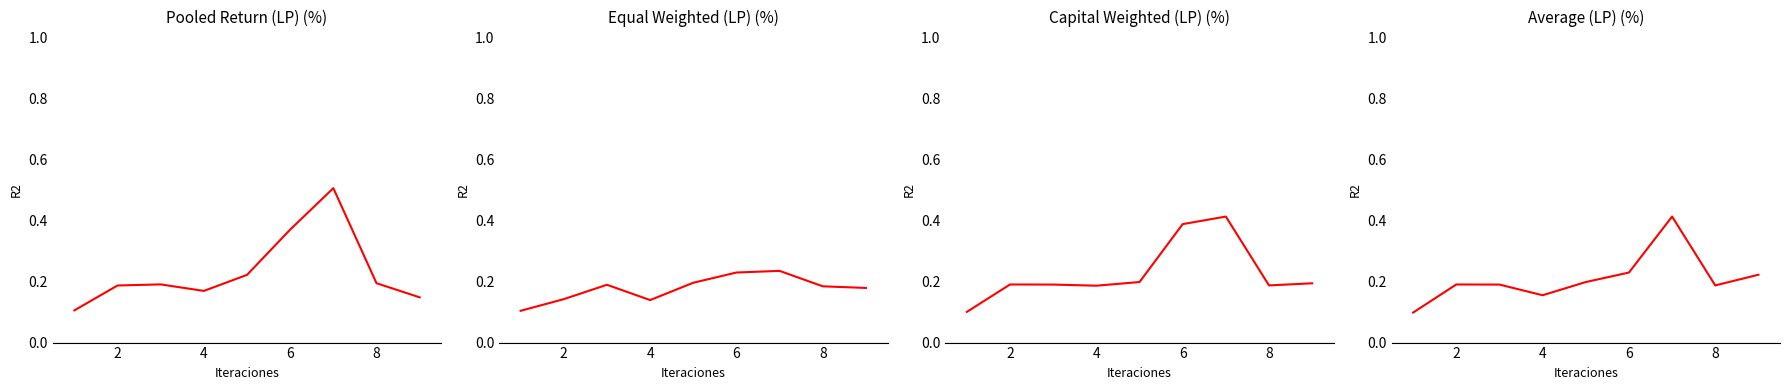

What is the value of the Average (LP) (%) point at the 3rd from the left?

0.2